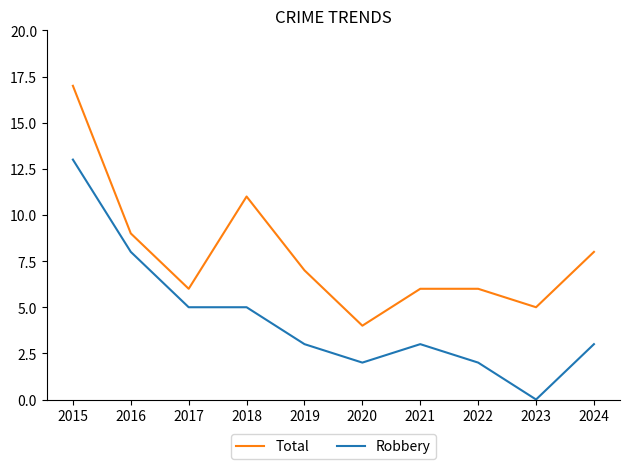

What is the total value across all series at 2019?

10